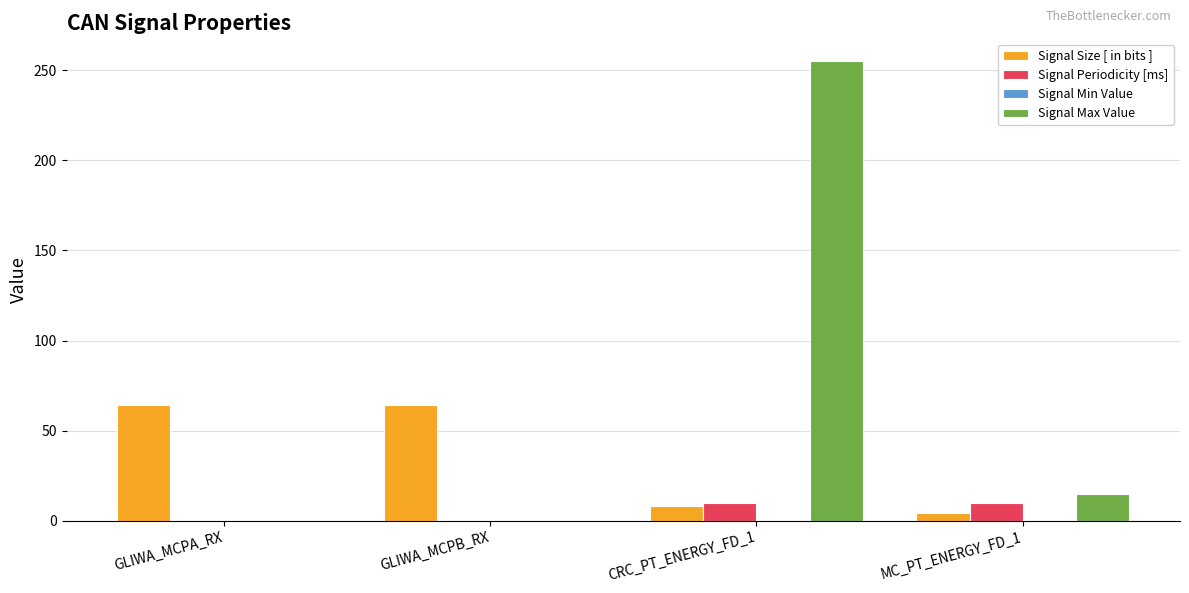

At which category is the sum across all series the highest?

CRC_PT_ENERGY_FD_1